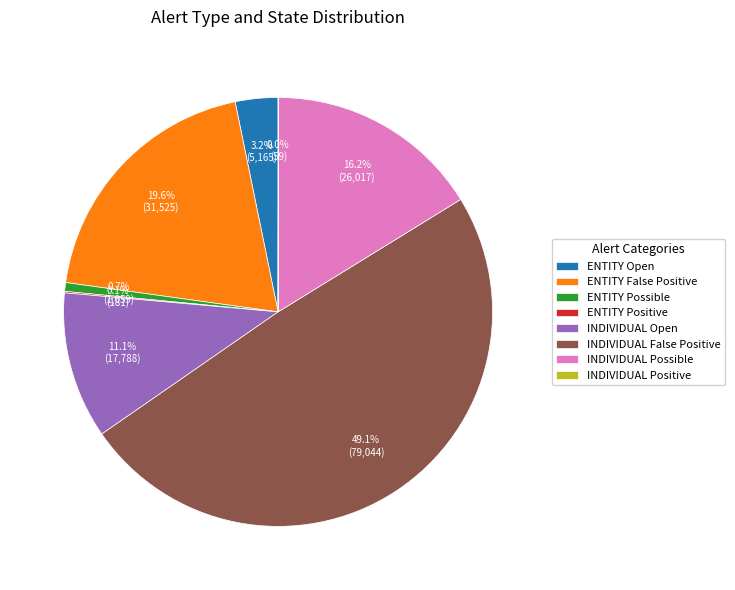

What percentage do ENTITY False Positive and INDIVIDUAL Possible together represent?

35.8%